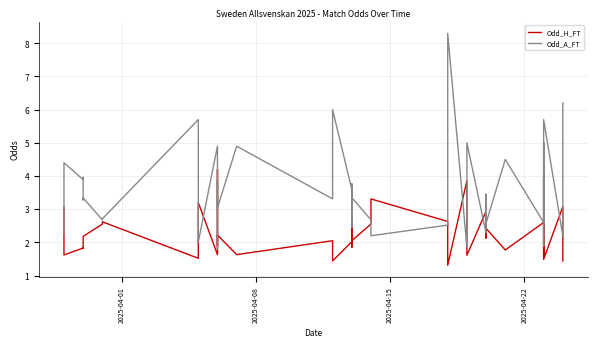

The Odd_H_FT series shows 1.3 at 14. True or false?

False